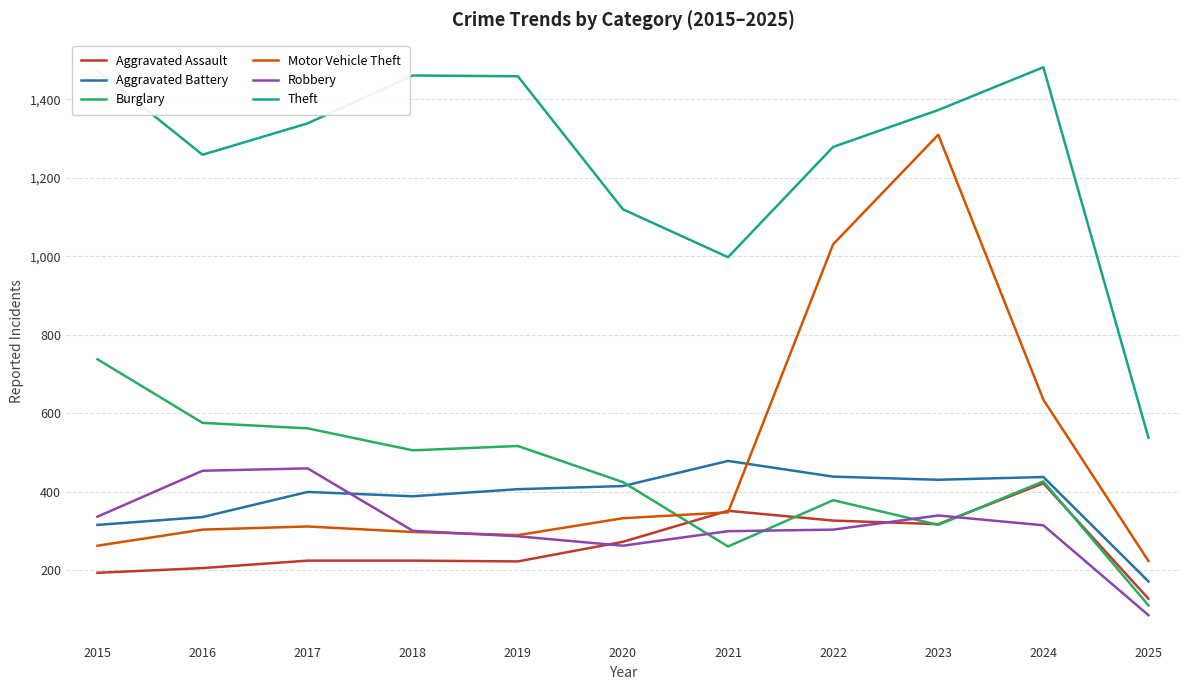

At which label does Burglary first exceed 427?

2015